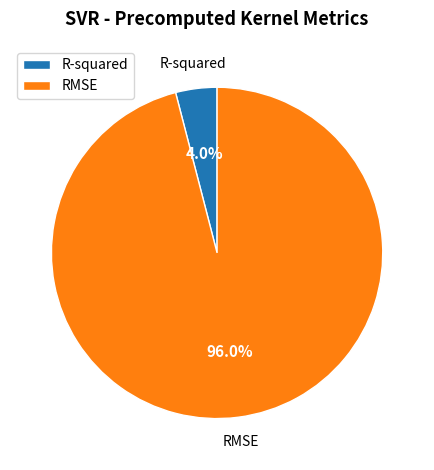

To the nearest percent, what percentage of the pie is RMSE?

96%